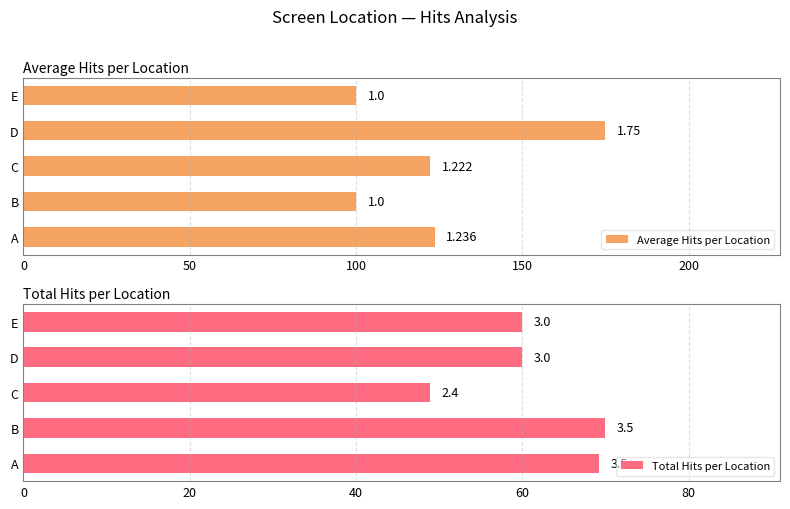

Rank the series at E from lowest to highest value.

Total Hits per Location, Average Hits per Location